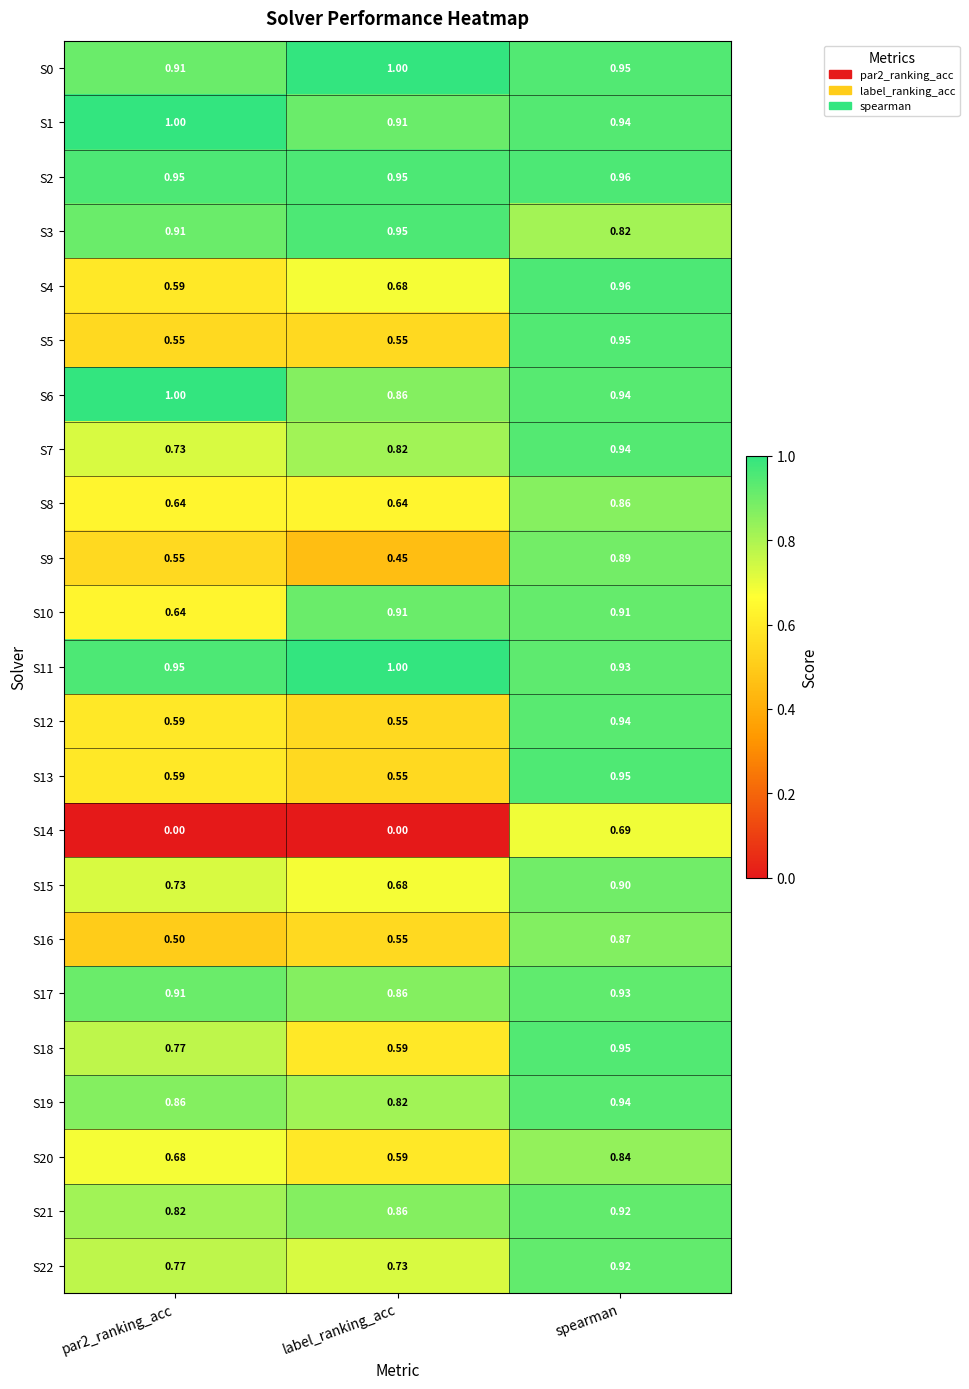

How many data points does each series have?

3